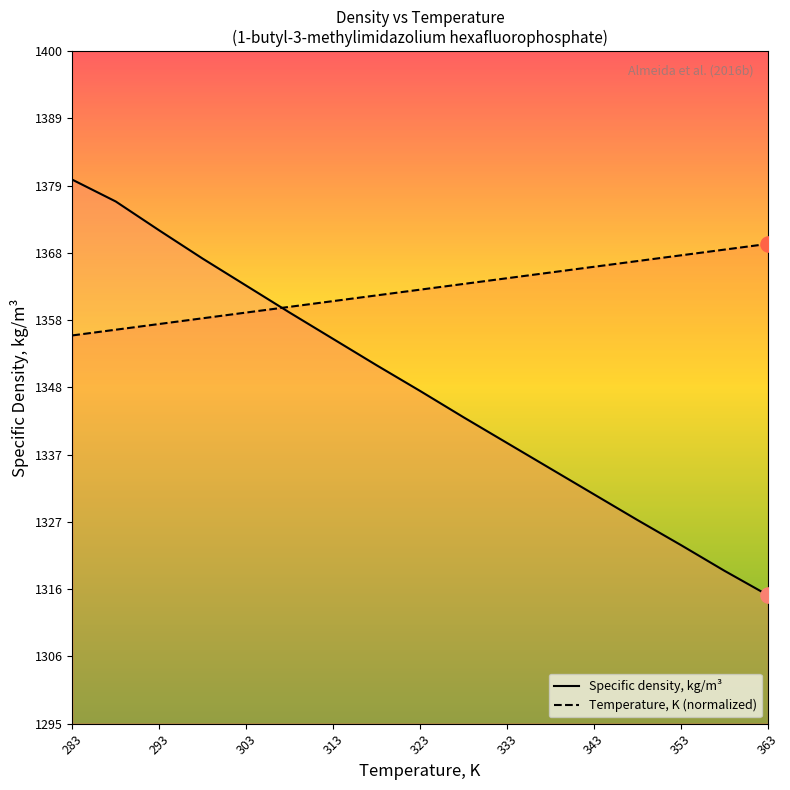

At which category is the sum across all series the highest?

283